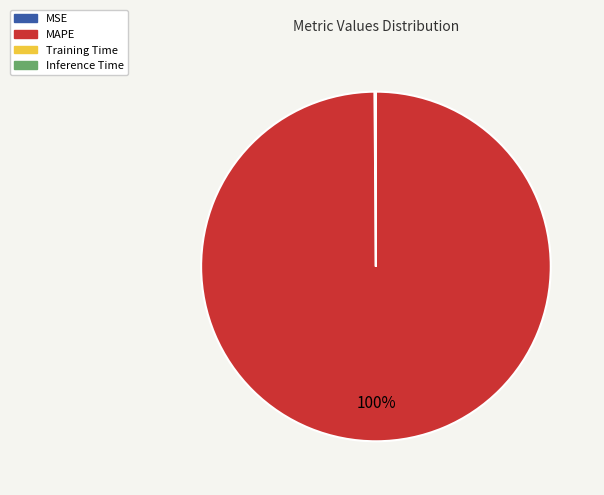

The MAPE slice represents 100% of the pie. True or false?

True